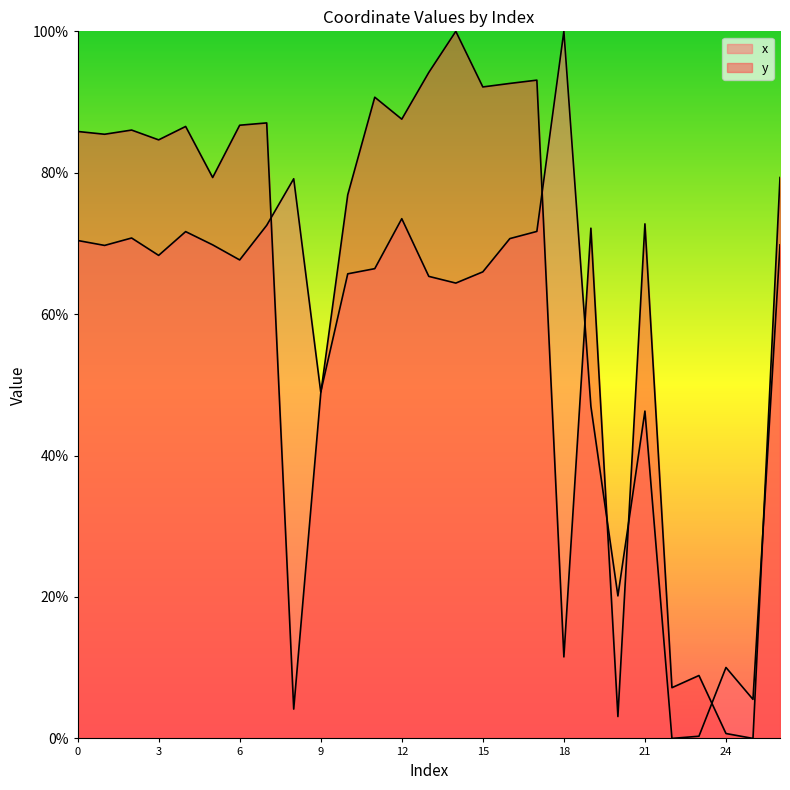

Where do y and x first cross each other?

7 and 8